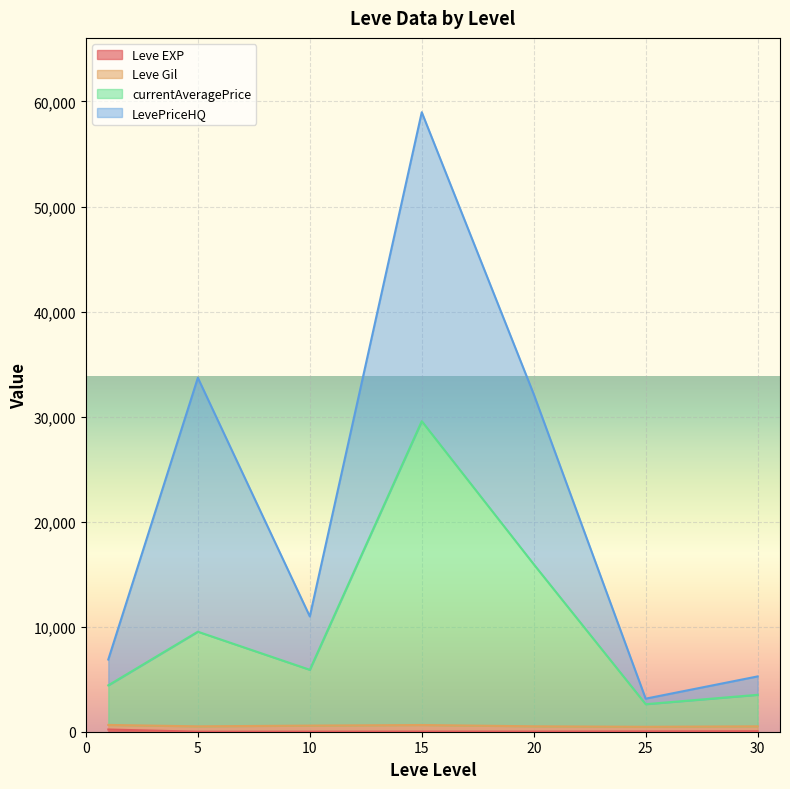

At which category is the sum across all series the highest?

15